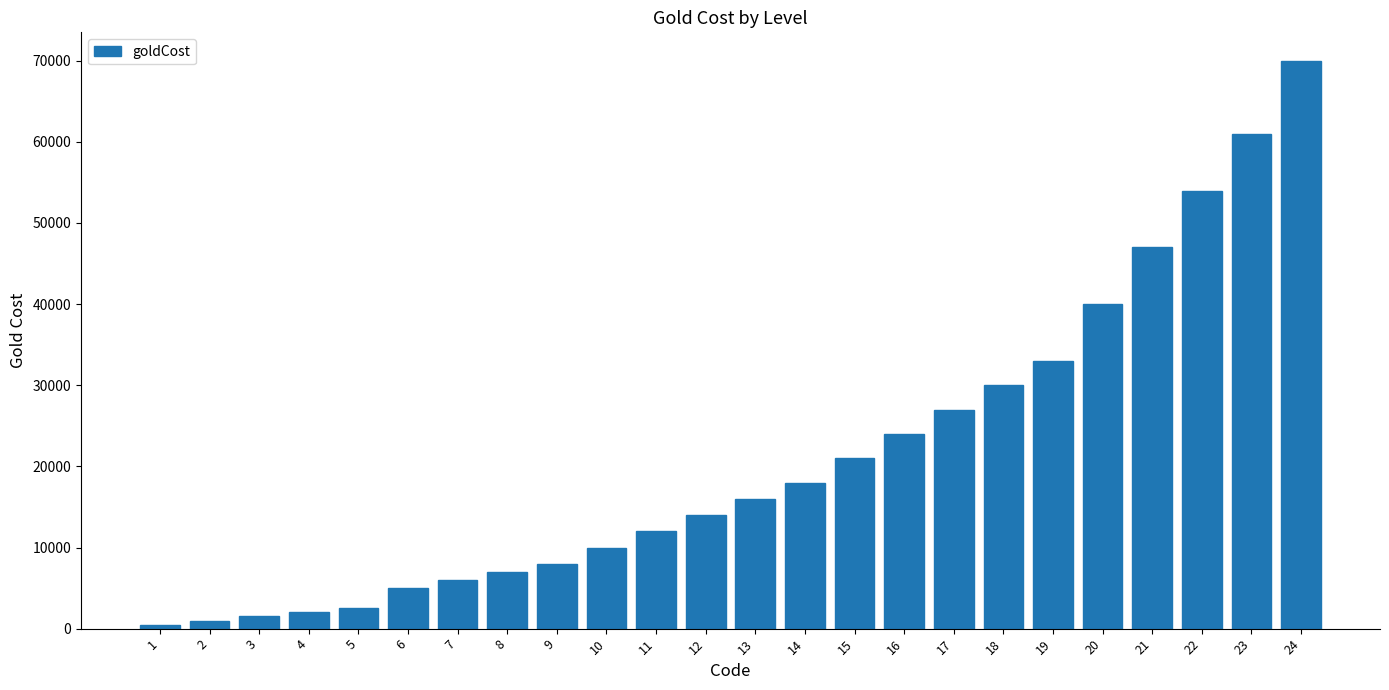

Approximately how many times larger is the value at 14 compared to 20?

0.5